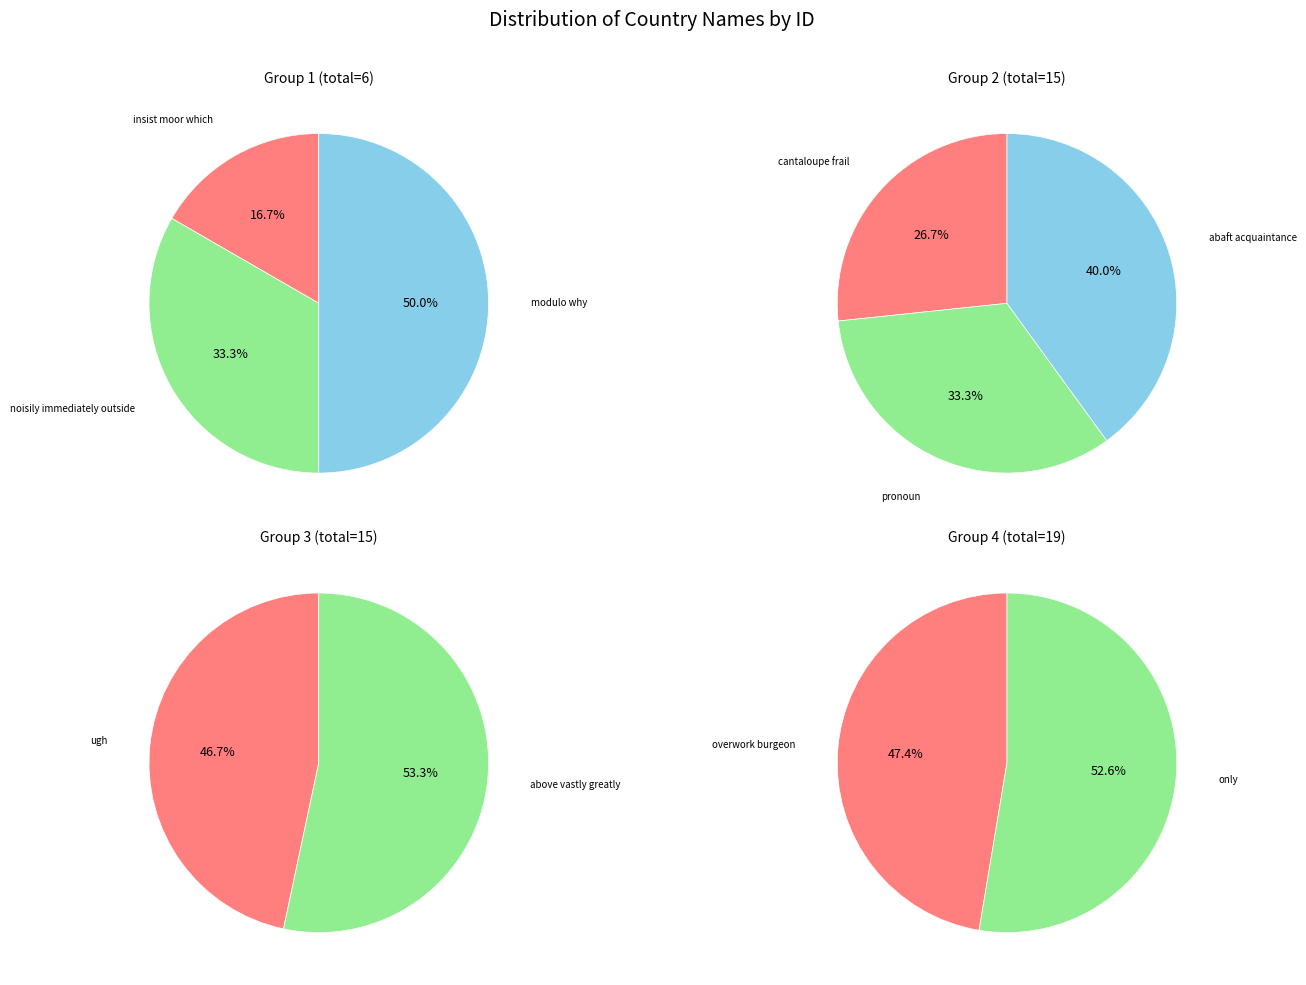

Combined, do pronoun and above vastly greatly account for over 50%?

No